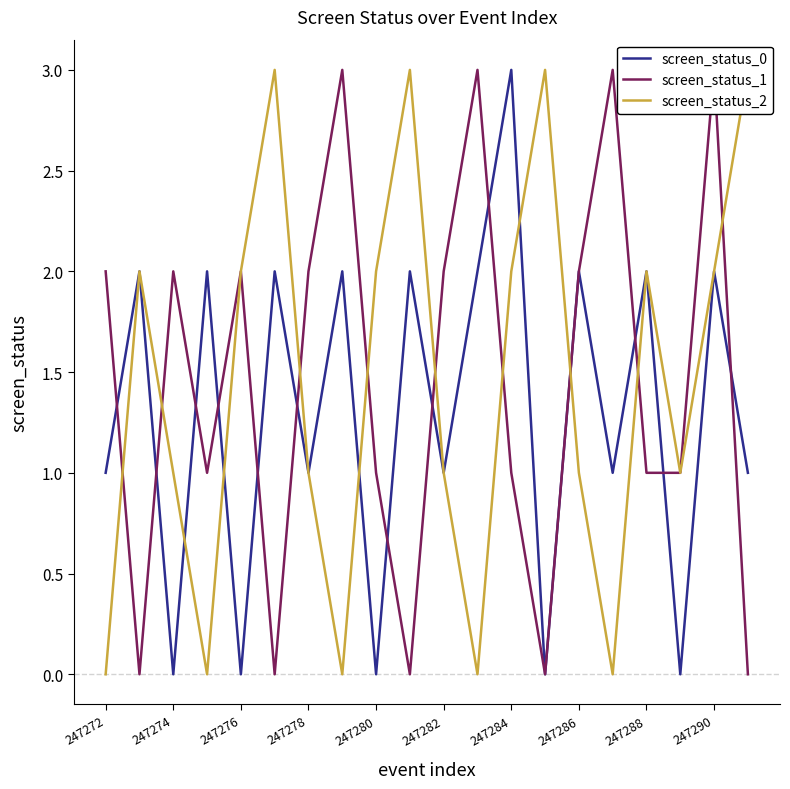

The screen_status_0 series shows 3 at 247286. True or false?

False